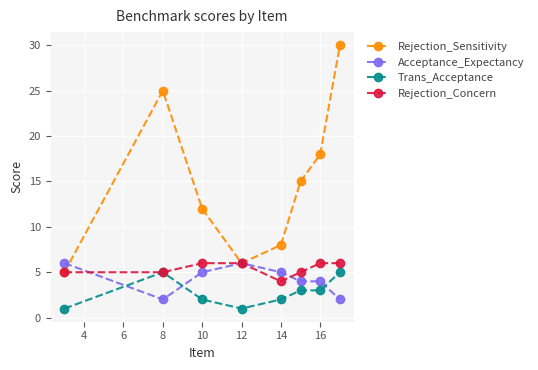

Which series has the largest total across all categories?

Rejection_Sensitivity